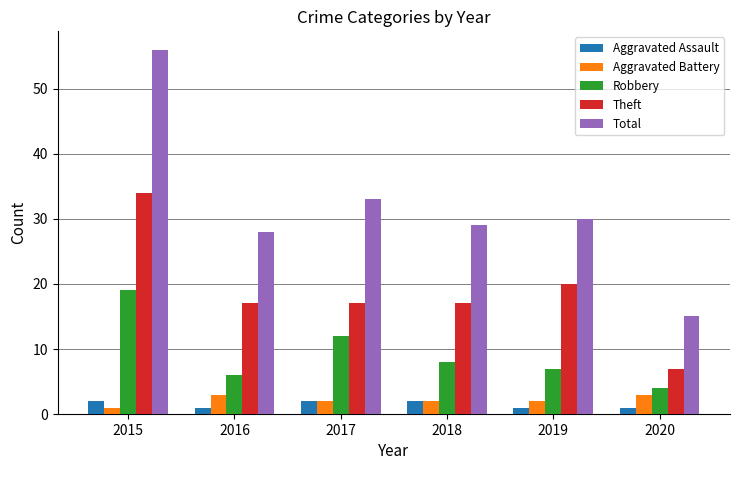

Reading left to right, extract all data points from this chart.

Aggravated Assault: 2015=2	2016=1	2017=2	2018=2	2019=1	2020=1
Aggravated Battery: 2015=1	2016=3	2017=2	2018=2	2019=2	2020=3
Robbery: 2015=19	2016=6	2017=12	2018=8	2019=7	2020=4
Theft: 2015=34	2016=17	2017=17	2018=17	2019=20	2020=7
Total: 2015=56	2016=28	2017=33	2018=29	2019=30	2020=15